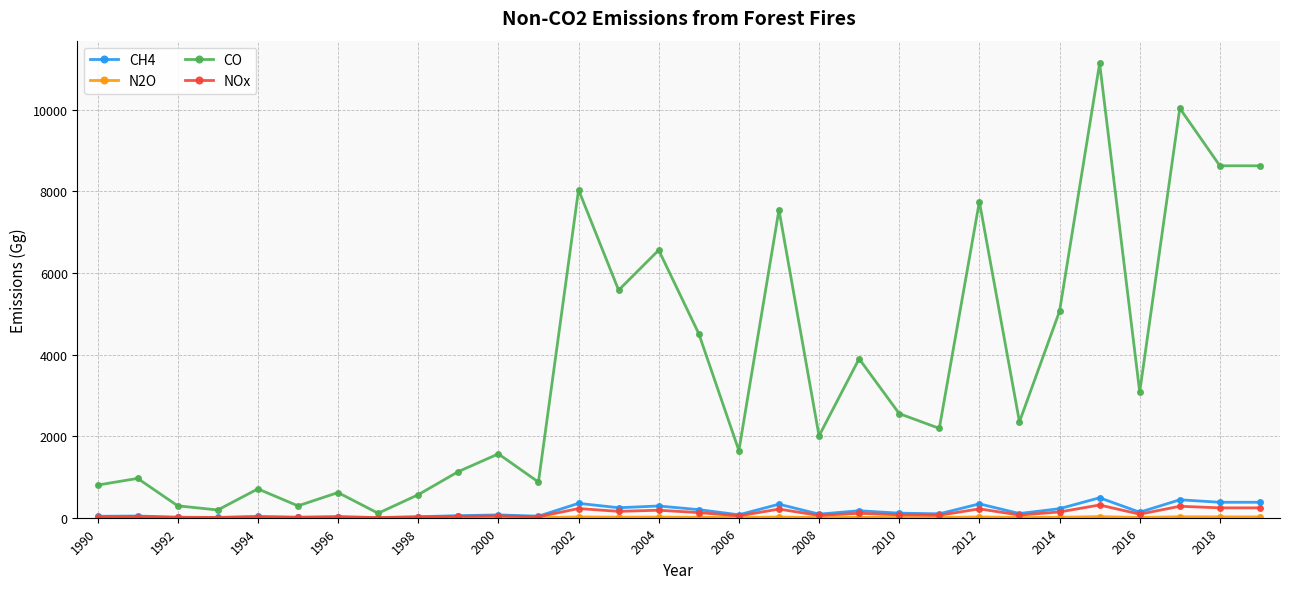

Which series has the largest range (max minus min)?

CO